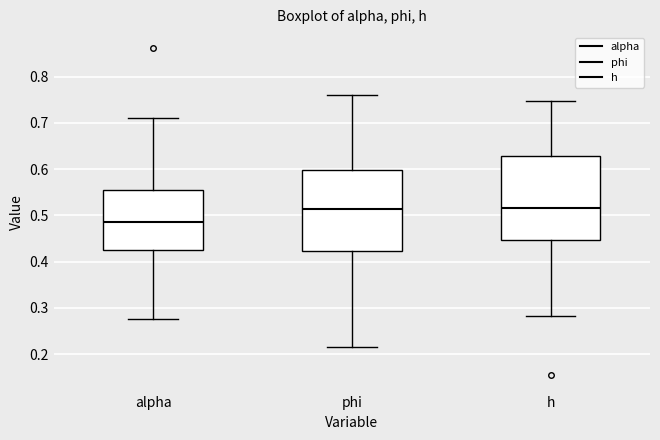

Reading left to right, read every box against the y-axis: the position of its median line, the range the box covers, and the ends of its whiskers. The values are not printed on the chart, so give them approximately, as read against the axis.

alpha: median 0.49, box 0.43 to 0.56, whiskers 0.28 to 0.71
phi: median 0.51, box 0.42 to 0.60, whiskers 0.21 to 0.76
h: median 0.52, box 0.45 to 0.63, whiskers 0.28 to 0.75